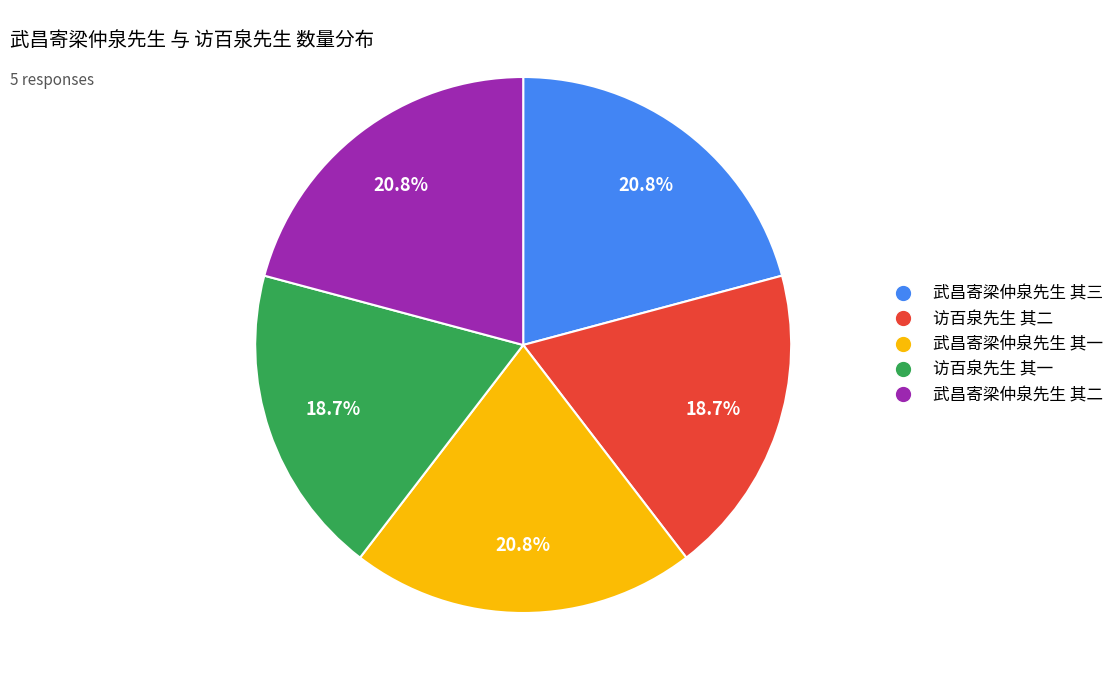

What percentage is NOT represented by 武昌寄梁仲泉先生 其三?

79.2%